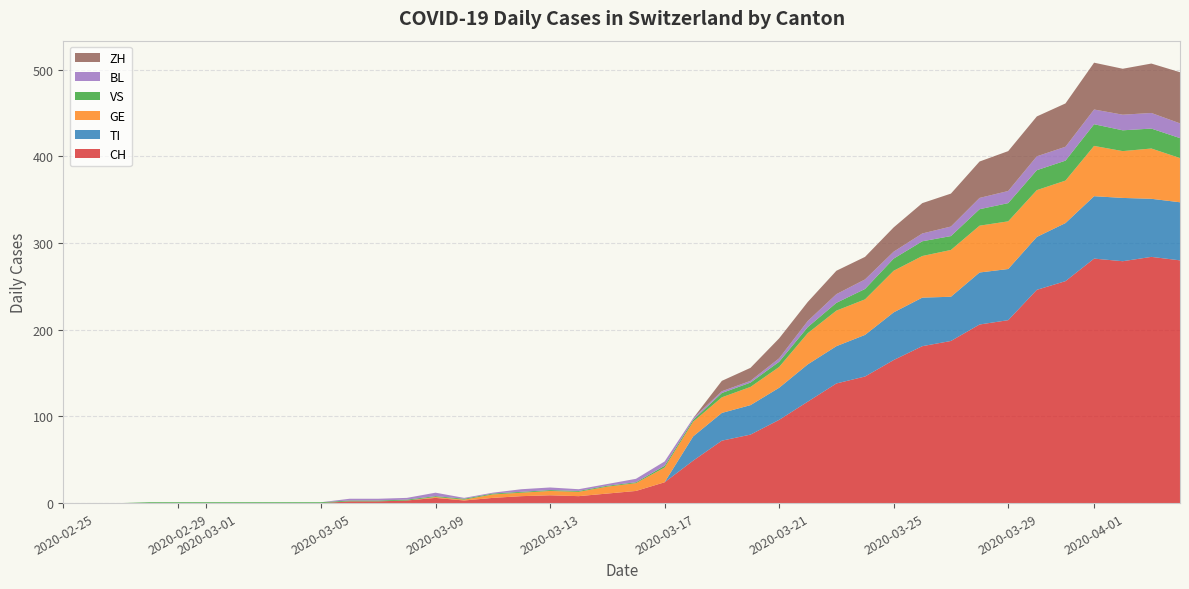

Reading right to left, list all the values displayed in this chart.

CH: 39=280	38=284	37=279	36=282	35=256	34=246	33=211	32=206	31=187	30=181	29=165	28=146	27=138	26=117	25=96	24=79	23=72	22=49	21=24	20=14	19=11	18=8	17=9	16=8	15=6	14=3	13=6	12=3	11=2	10=2	9=0	8=0	7=0	6=0	5=0	4=0	3=0	2=0	1=0	0=0
TI: 39=67	38=67	37=73	36=72	35=67	34=61	33=59	32=60	31=51	30=56	29=55	28=48	27=43	26=43	25=37	24=34	23=32	22=28	21=0	20=0	19=0	18=0	17=0	16=0	15=0	14=0	13=0	12=0	11=0	10=0	9=0	8=0	7=0	6=0	5=0	4=0	3=0	2=0	1=0	0=0
GE: 39=51	38=58	37=54	36=58	35=49	34=54	33=55	32=54	31=54	30=48	29=48	28=41	27=41	26=36	25=24	24=21	23=18	22=17	21=17	20=9	19=8	18=5	17=5	16=4	15=4	14=1	13=1	12=0	11=0	10=0	9=0	8=0	7=0	6=0	5=0	4=0	3=0	2=0	1=0	0=0
VS: 39=23	38=23	37=24	36=25	35=23	34=23	33=21	32=19	31=16	30=17	29=14	28=12	27=9	26=7	25=6	24=5	23=5	22=2	21=2	20=1	19=1	18=1	17=1	16=1	15=1	14=1	13=1	12=1	11=1	10=1	9=1	8=1	7=1	6=1	5=1	4=1	3=1	2=0	1=0	0=0
BL: 39=17	38=18	37=18	36=17	35=16	34=16	33=14	32=13	31=11	30=9	29=8	28=11	27=10	26=7	25=4	24=2	23=2	22=2	21=5	20=4	19=2	18=2	17=3	16=3	15=1	14=1	13=4	12=2	11=2	10=2	9=0	8=0	7=0	6=0	5=0	4=0	3=0	2=0	1=0	0=0
ZH: 39=59	38=57	37=53	36=54	35=50	34=46	33=46	32=42	31=38	30=35	29=28	28=26	27=27	26=22	25=23	24=15	23=12	22=0	21=0	20=0	19=0	18=0	17=0	16=0	15=0	14=0	13=0	12=0	11=0	10=0	9=0	8=0	7=0	6=0	5=0	4=0	3=0	2=0	1=0	0=0